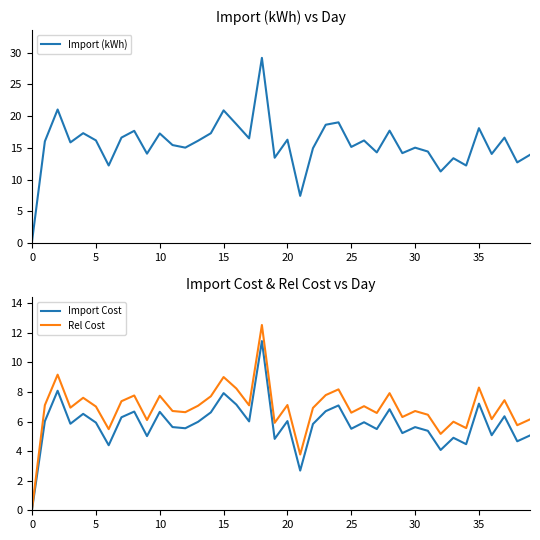

List the series in order of their peak value, highest first.

Import (kWh), Rel Cost, Import Cost